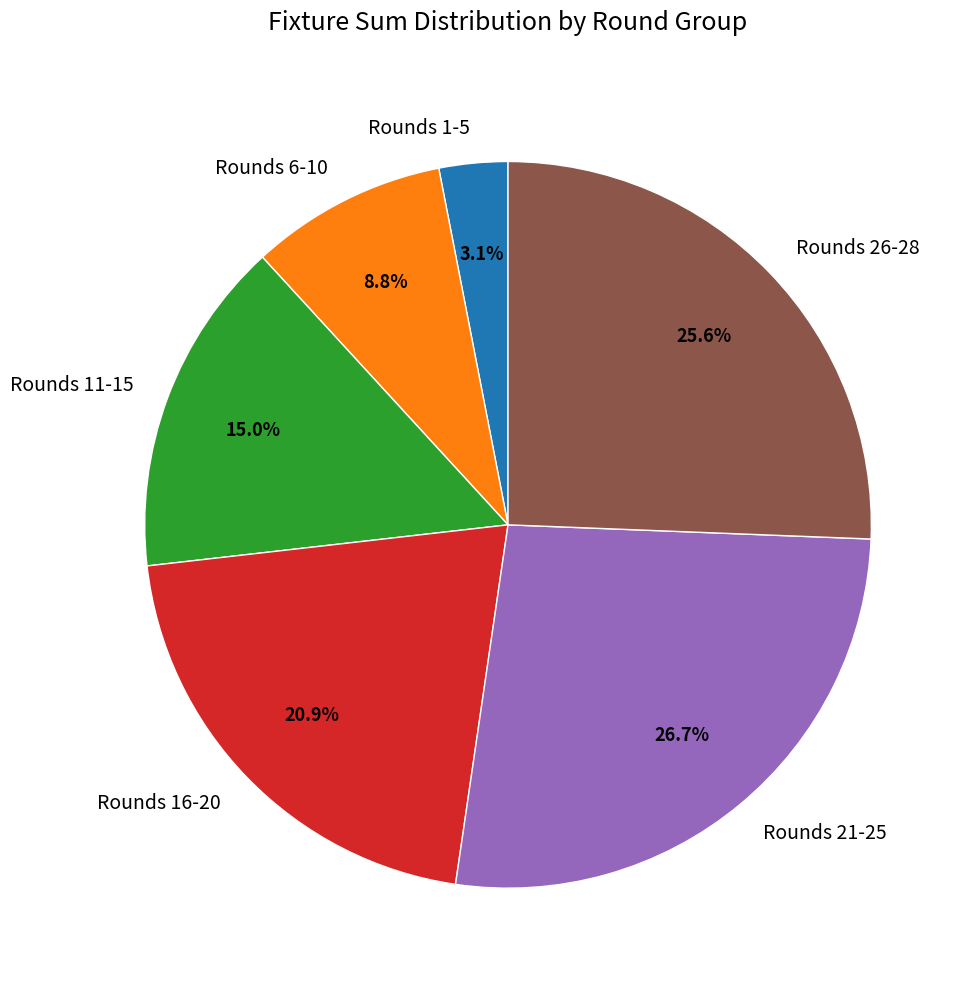

Rank the categories by value from lowest to highest.

Rounds 1-5, Rounds 6-10, Rounds 11-15, Rounds 16-20, Rounds 26-28, Rounds 21-25